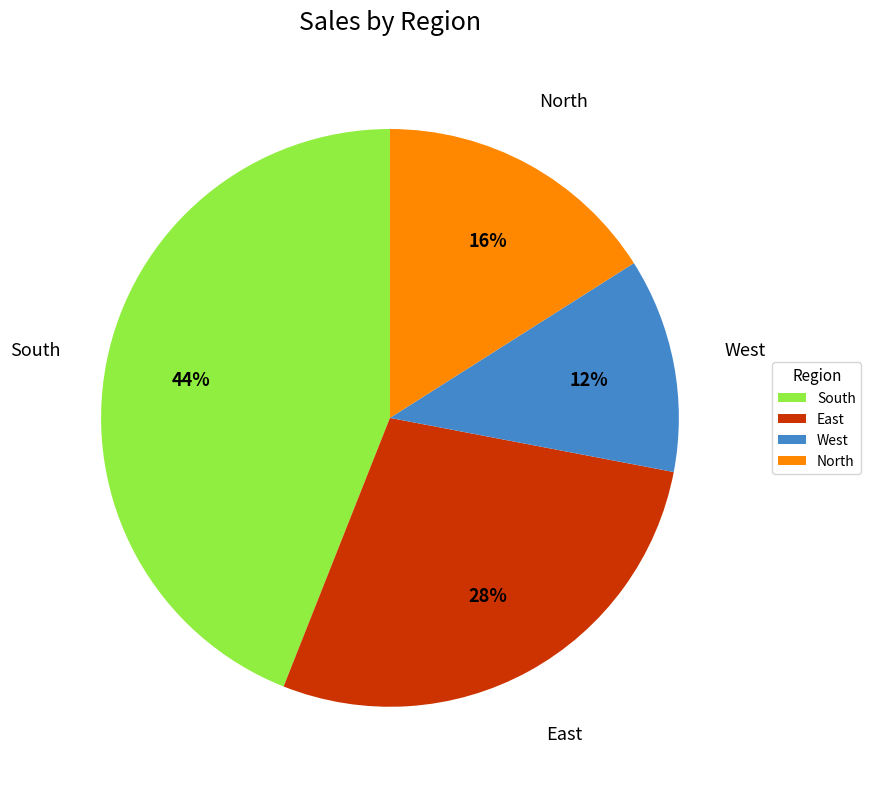

Combined, do South and West account for over 50%?

Yes